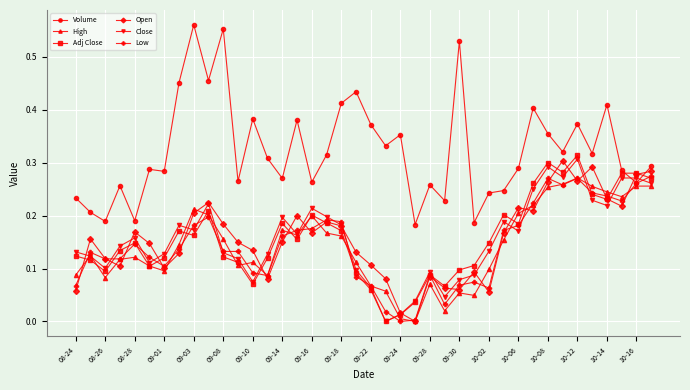

True or false: Adj Close has more than 1 interior local peaks.

True